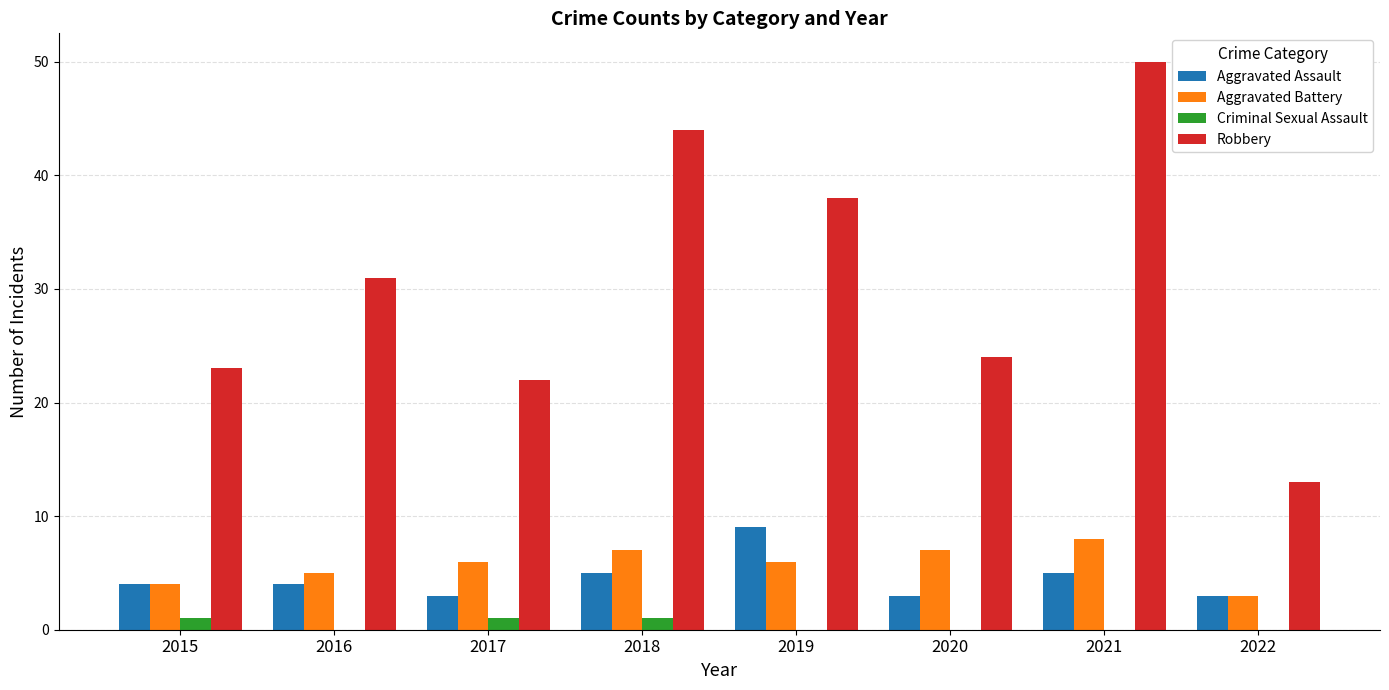

Read the Aggravated Assault value at 2020.

3